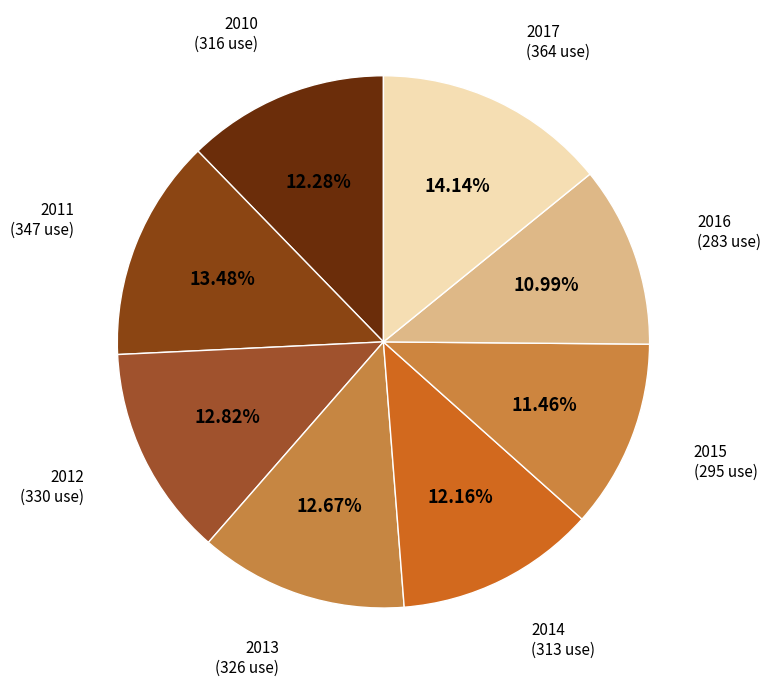

How many segments does this pie chart have?

8